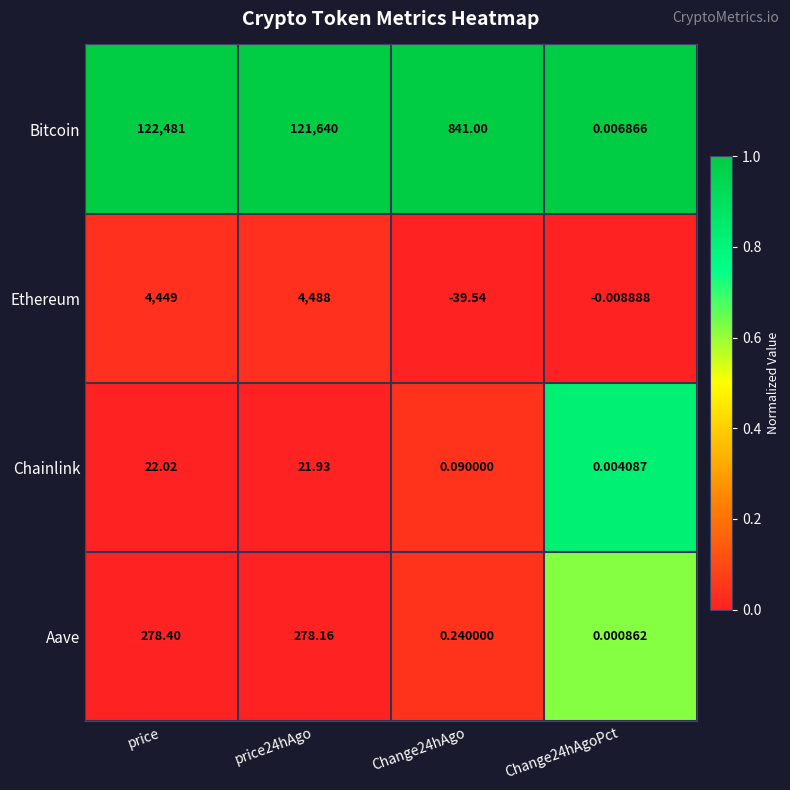

Which series has the widest spread of values?

Bitcoin